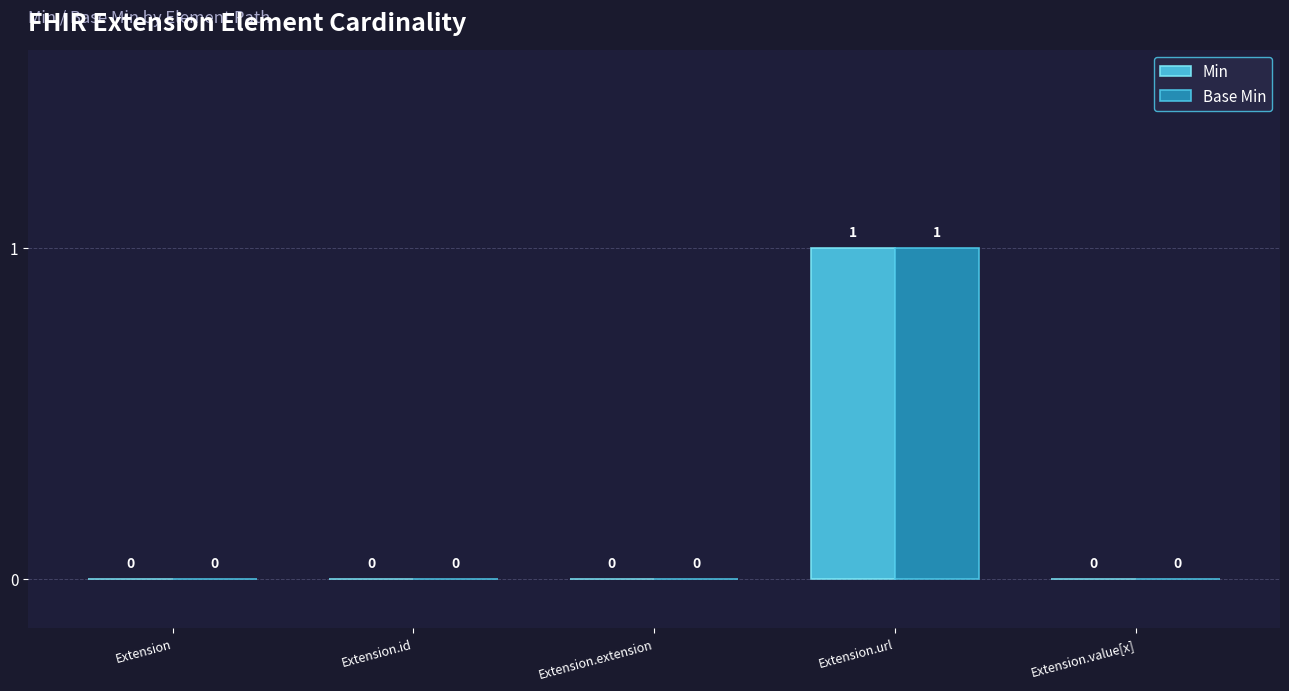

True or false: Min has a value of -1 at Extension.

False